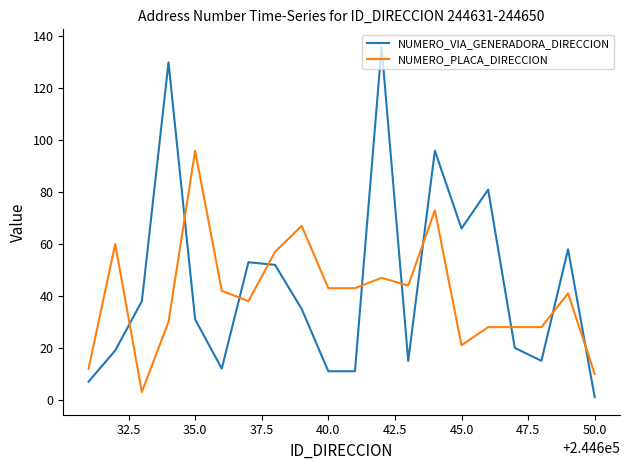

True or false: NUMERO_PLACA_DIRECCION and NUMERO_VIA_GENERADORA_DIRECCION cross at least once.

True